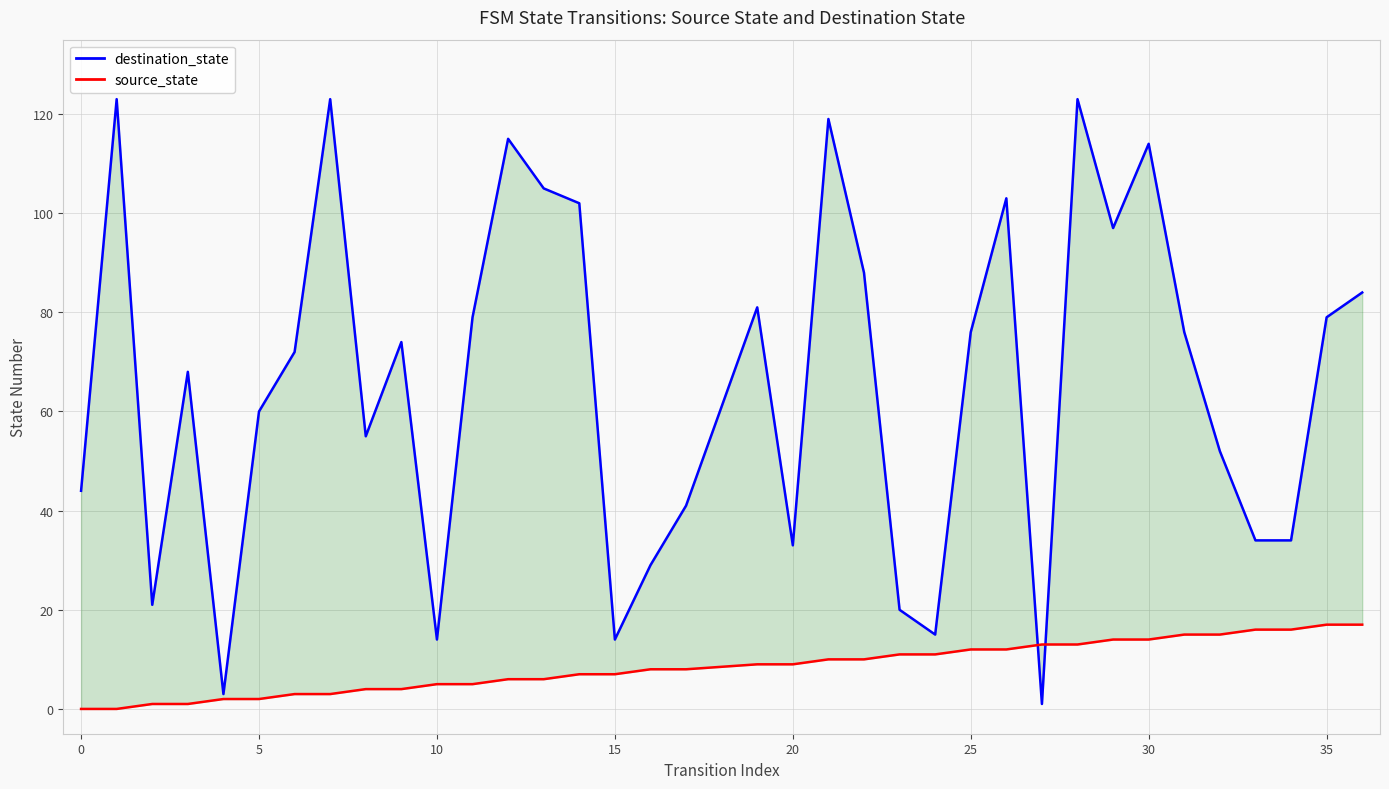

Is it true that destination_state equals 115 at 12?

True